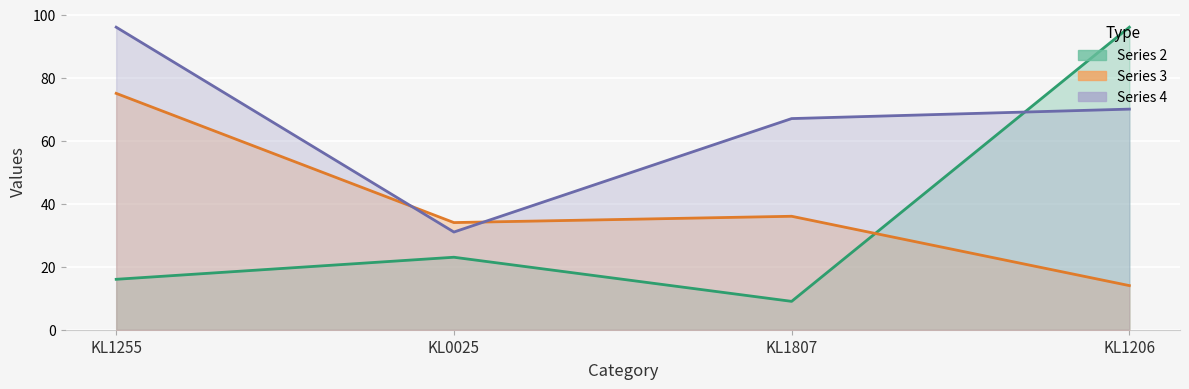

Which series has the widest spread of values?

2